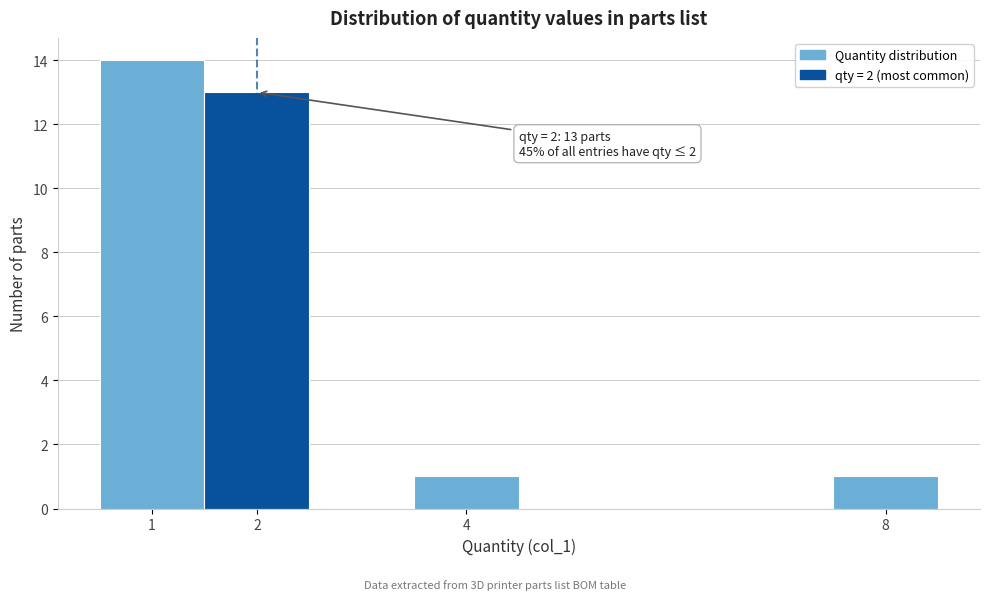

Which range on the x-axis has the tallest bar?

0.5 to 1.5